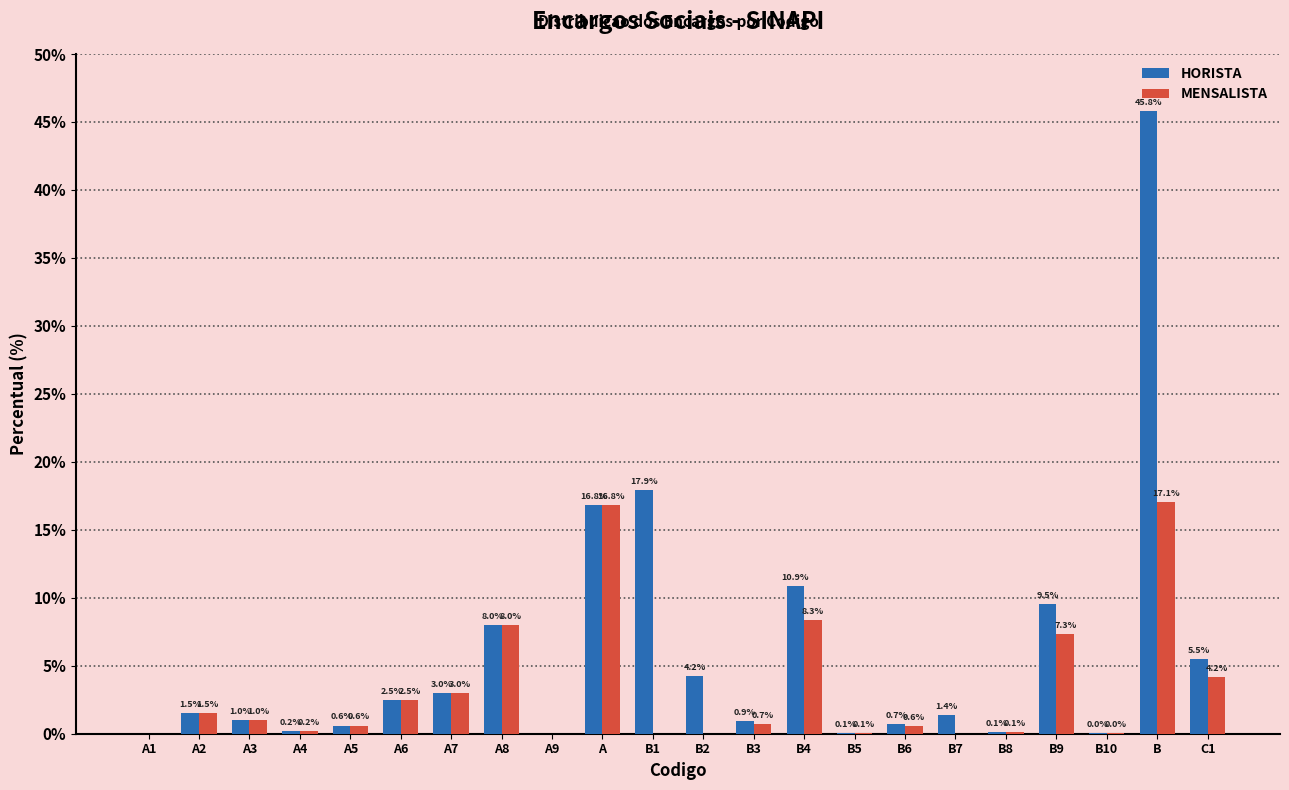

Where is HORISTA nearest to the value 22?

B1